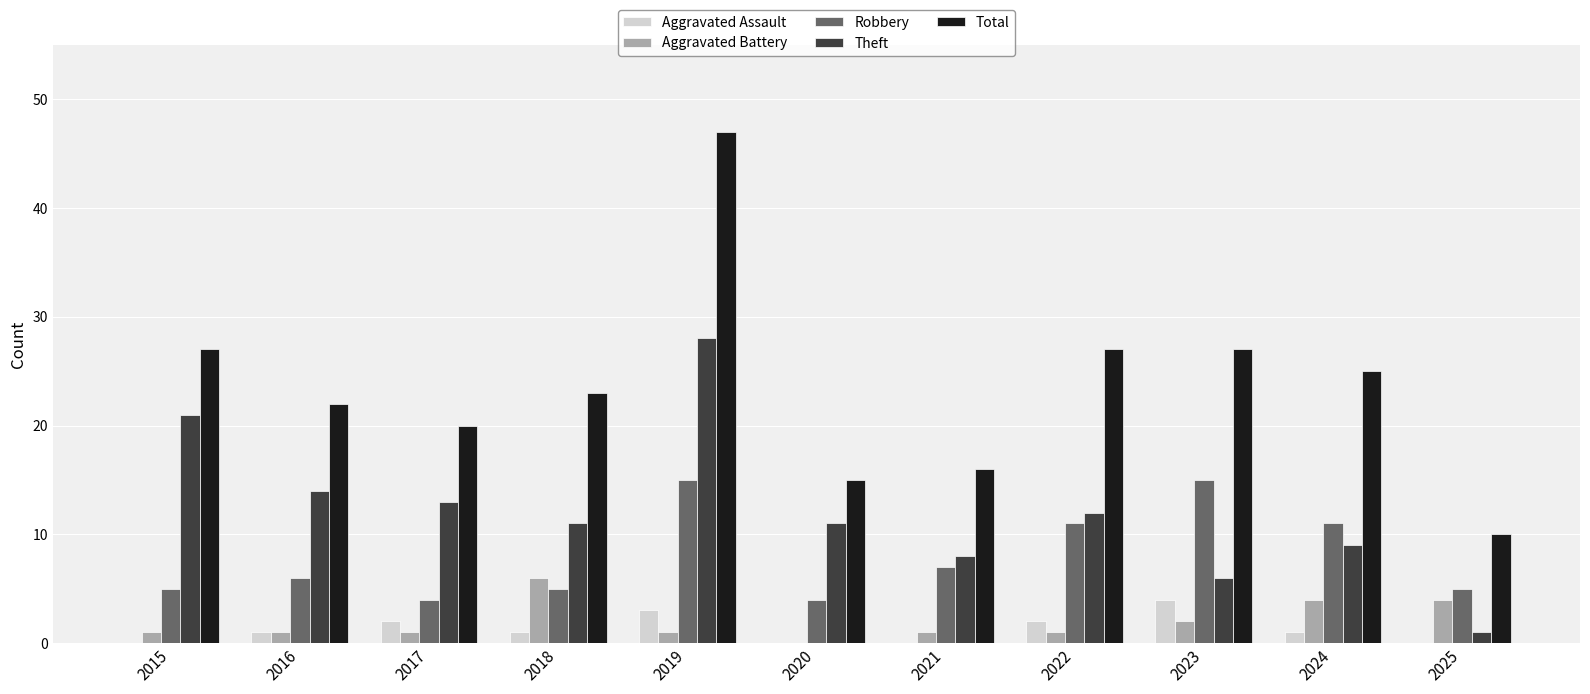

What is the total value across all series at 2021?

32